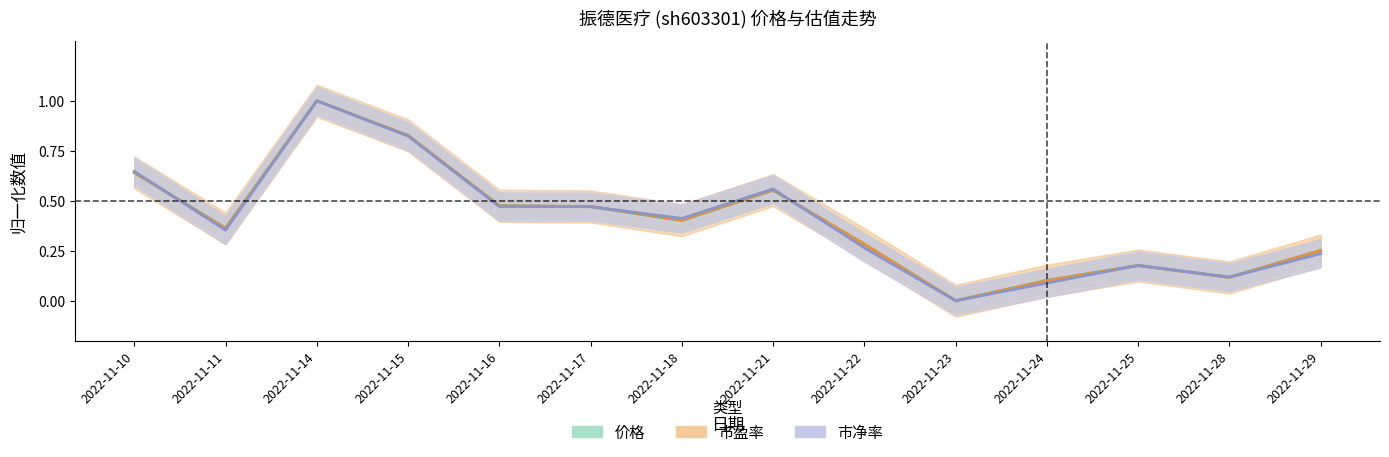

Where is the first local maximum for 市盈率?

2022-11-14